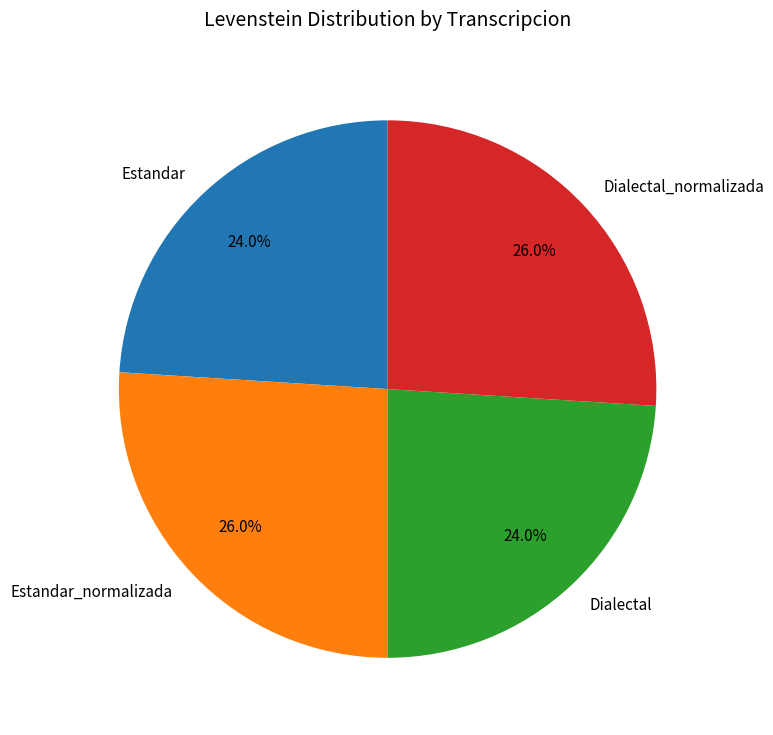

What percentage is the Estandar_normalizada slice, to the nearest percent?

26%